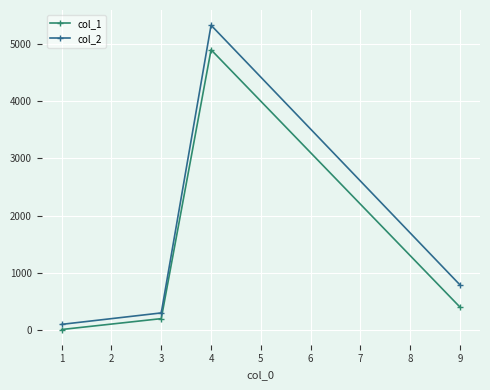

Which series has the largest total across all categories?

col_2